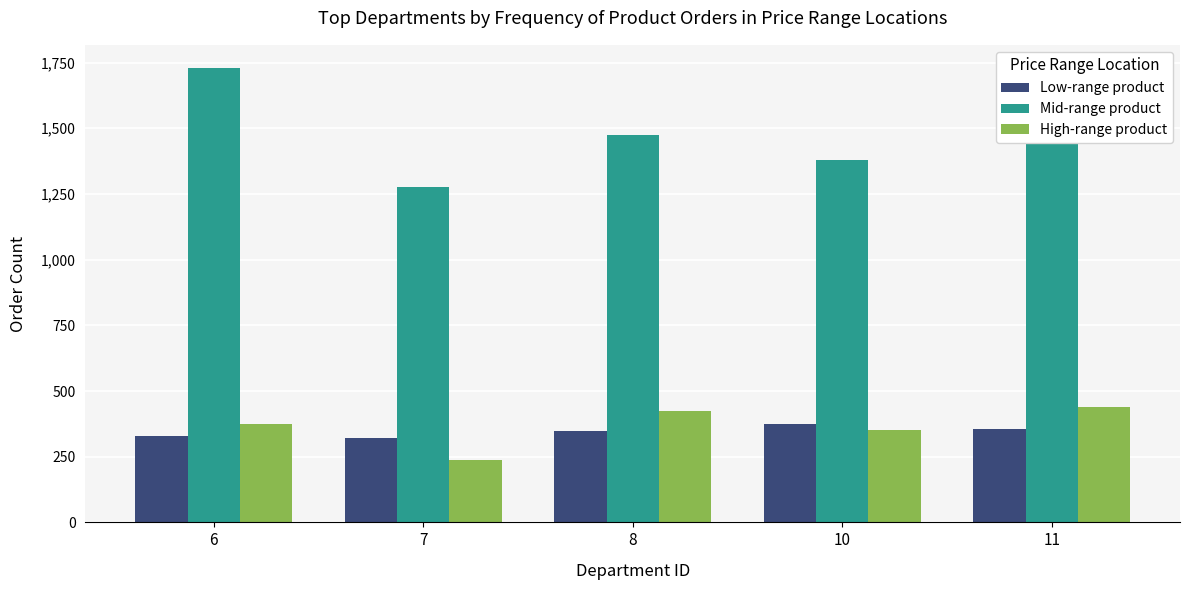

Which series has the widest spread of values?

Mid-range product